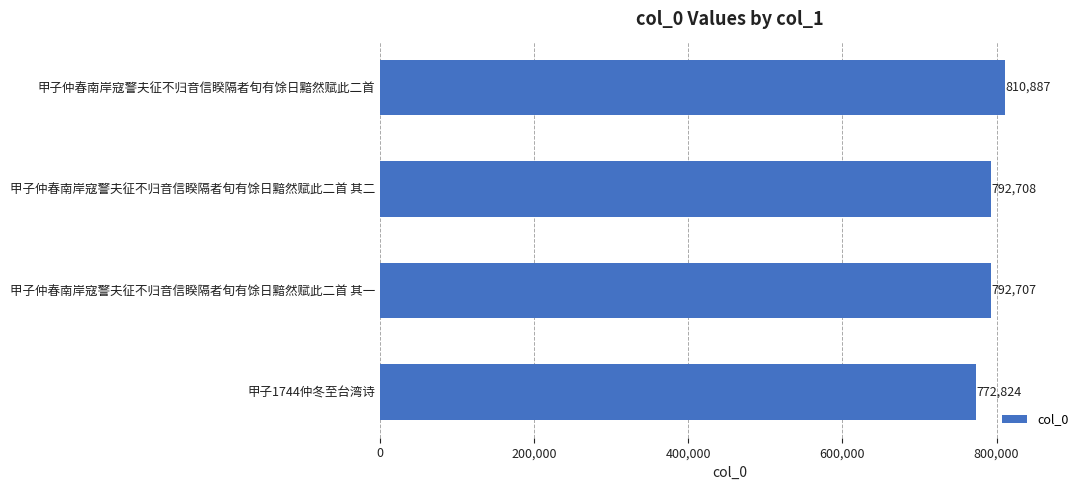

True or false: the data shows 792708 at 甲子仲春南岸寇警夫征不归音信睽隔者旬有馀日黯然赋此二首 其二.

True